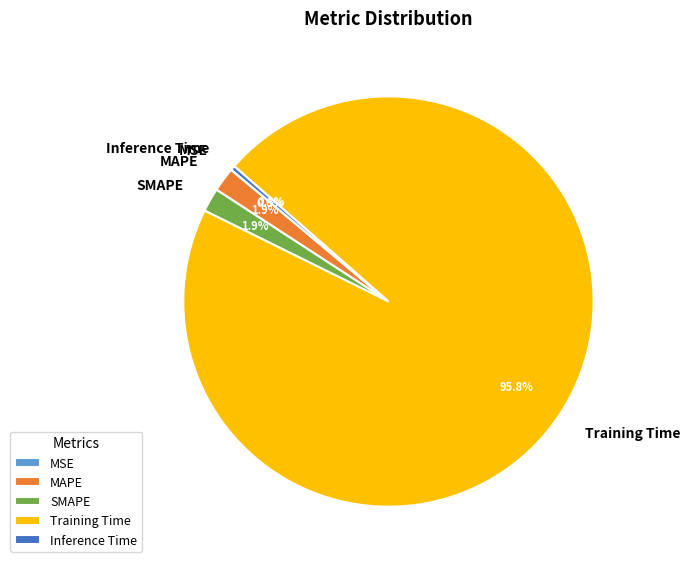

Combined, what portion of the pie is Inference Time and MAPE?

2.3%